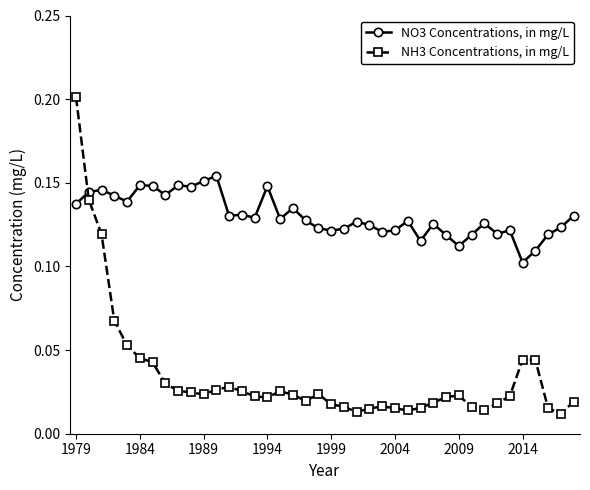

How many NO3 Concentrations, in mg/L values are between 0 and 1?

40